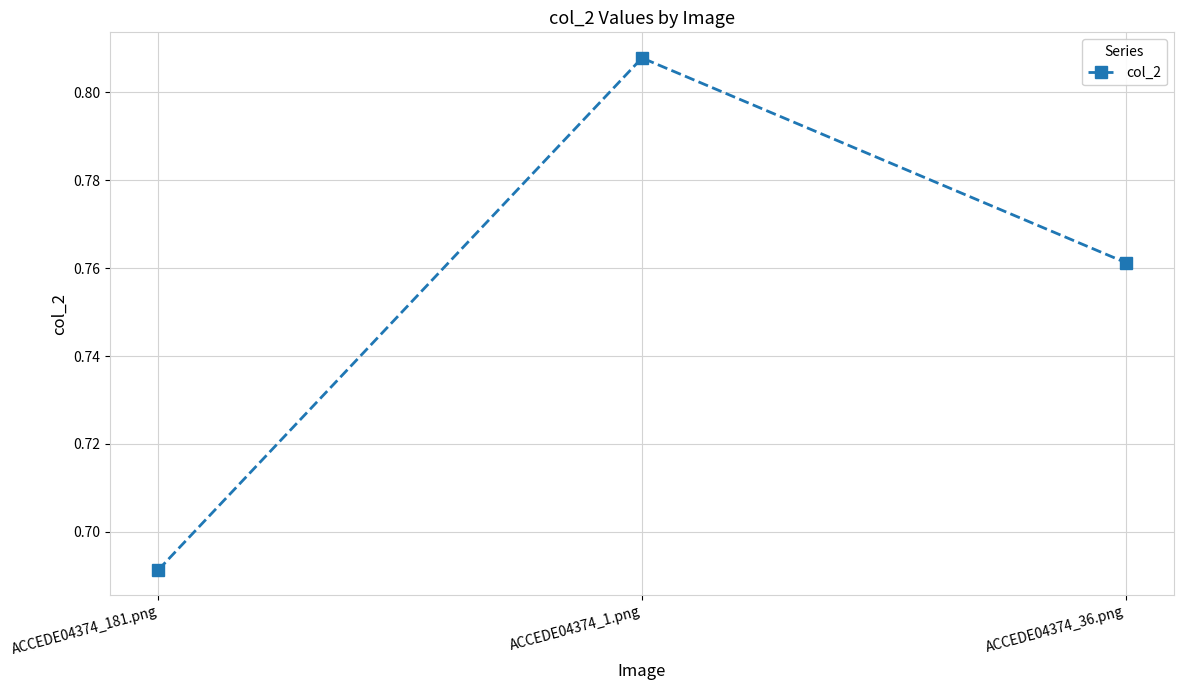

How many distinct data groups are displayed?

1